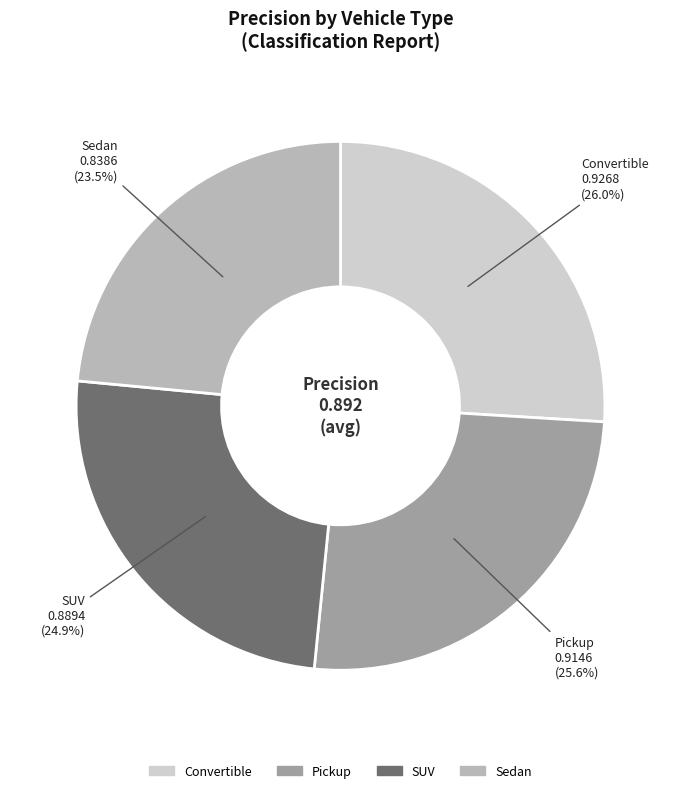

Which category has the smallest portion of the pie?

Sedan